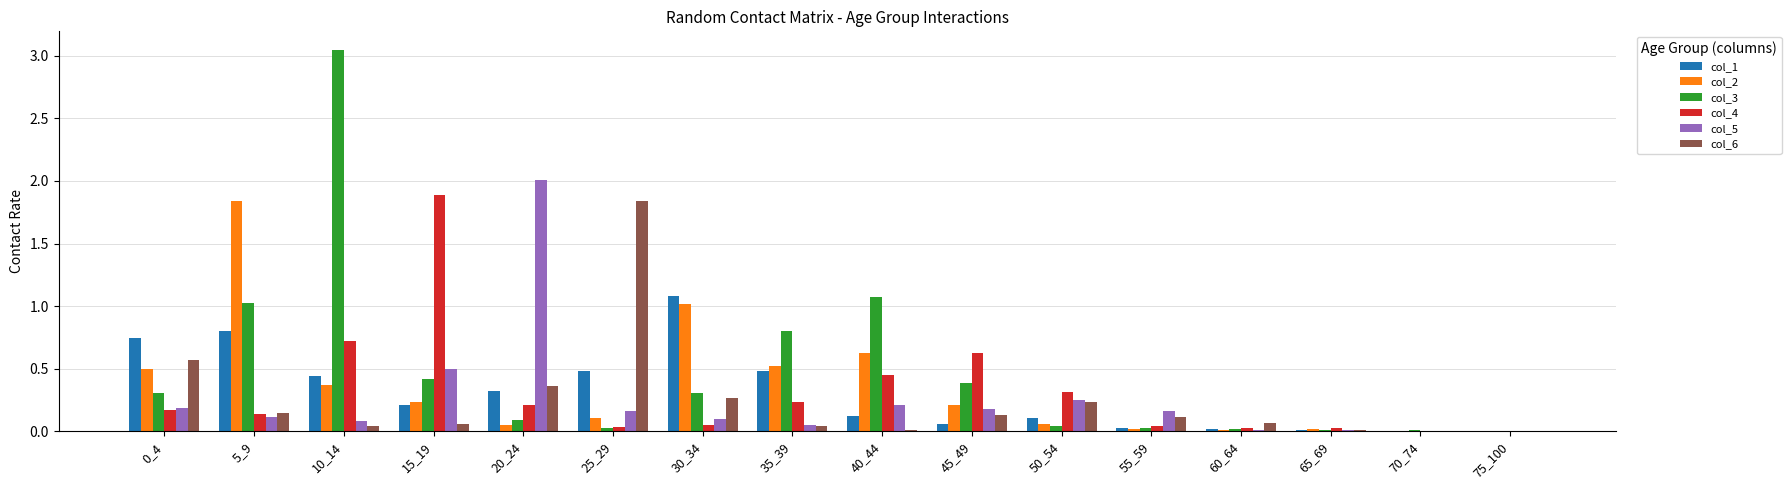

How many distinct data groups are displayed?

6